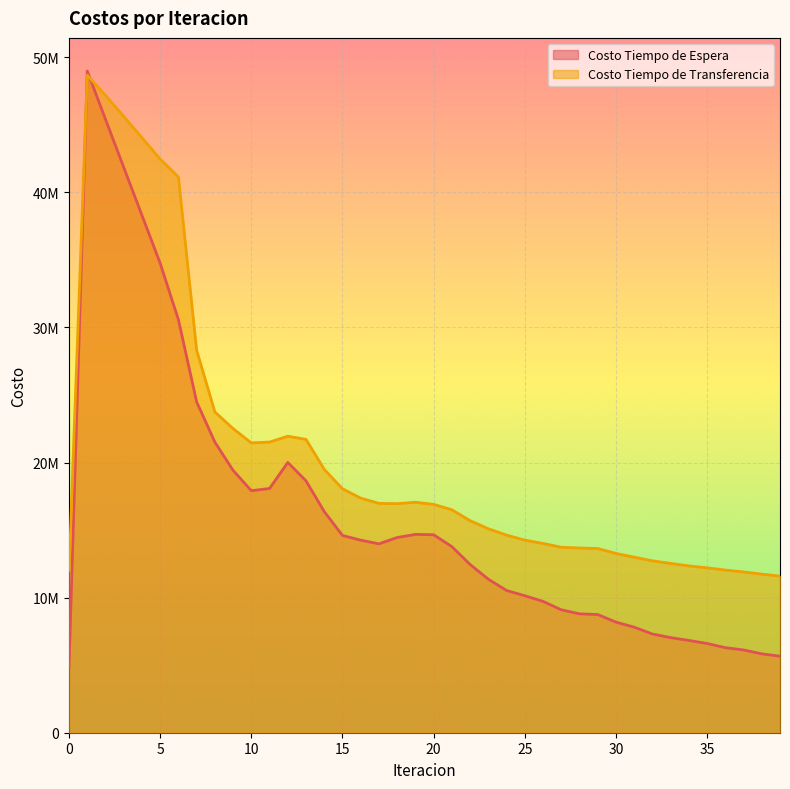

In Costo Tiempo de Espera, how many points are higher than both neighbors (excluding endpoints)?

3